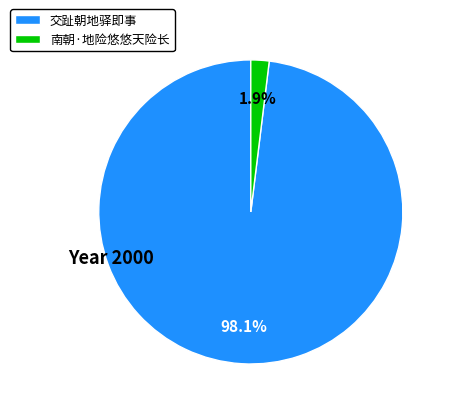

Which category has the smallest portion of the pie?

南朝·地险悠悠天险长